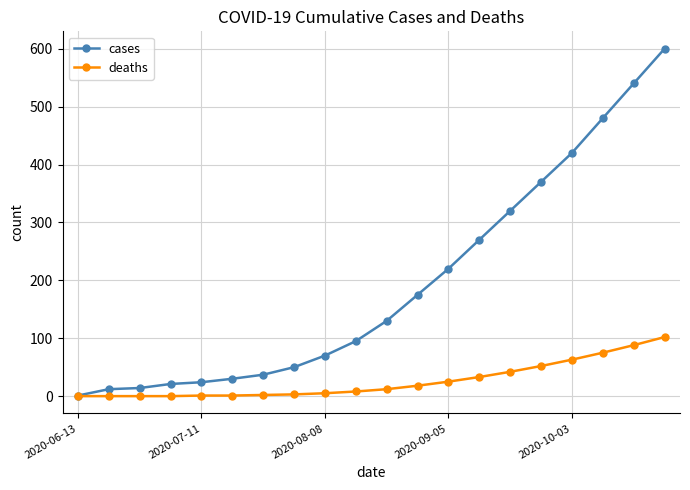

Which series has the widest spread of values?

cases